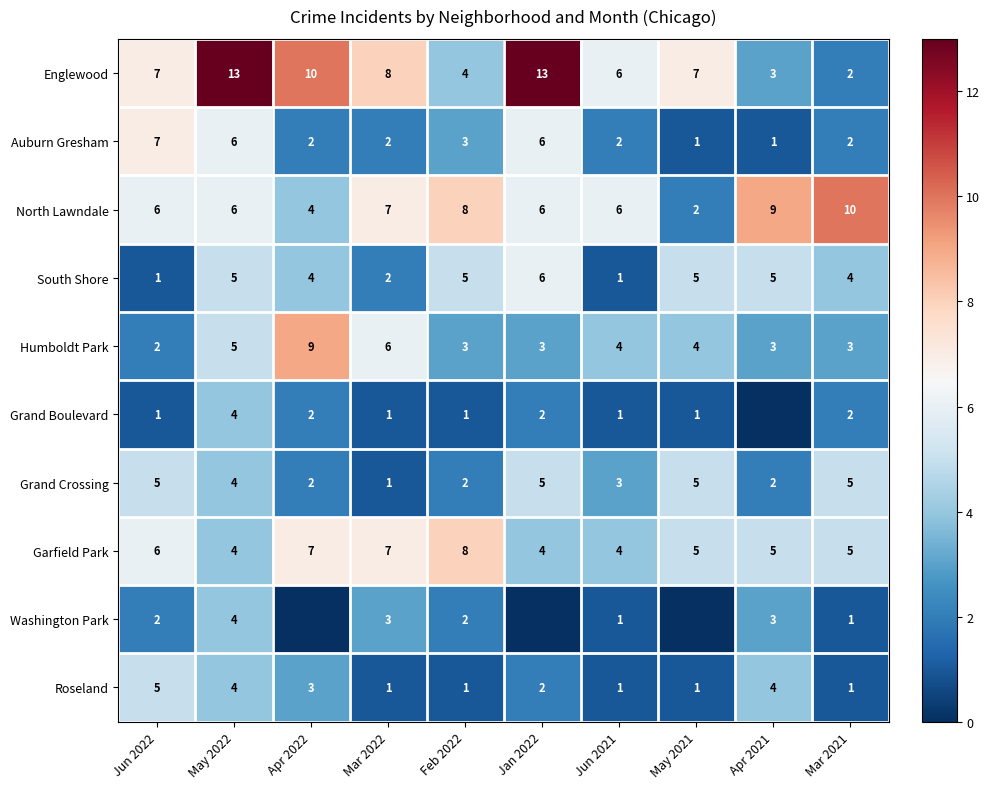

How many Grand Crossing values are between 2 and 5?

9